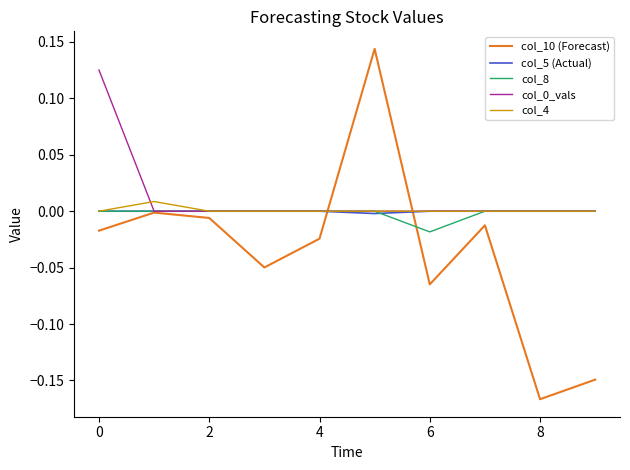

Which series has the largest range (max minus min)?

col_10 (Forecast)